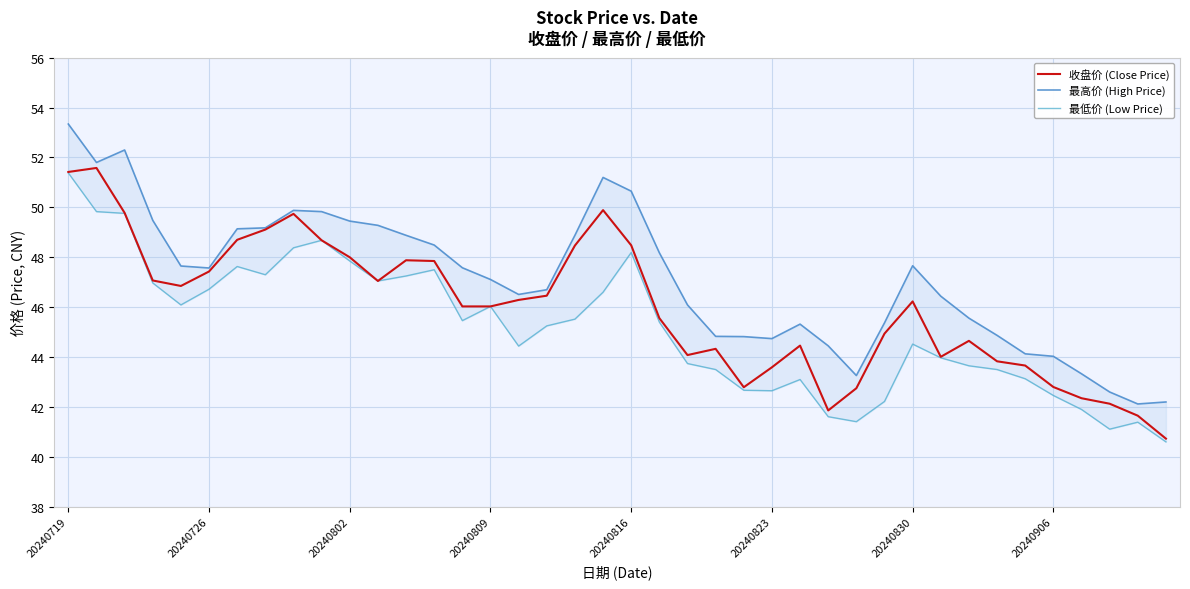

What is the value of the 最低价 (Low Price) point at the 8th from the left?

47.3